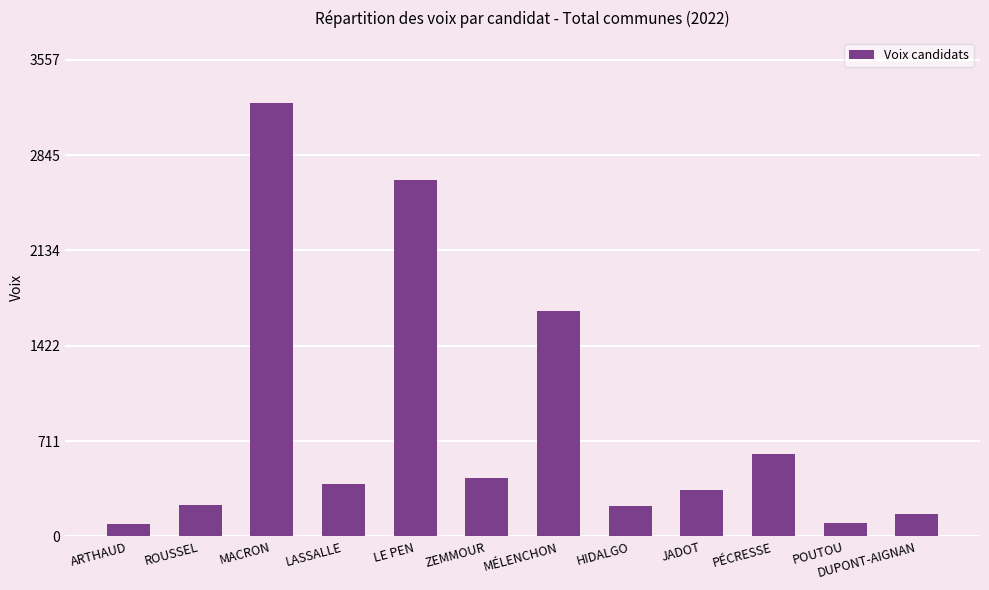

Which has a higher value, ARTHAUD or PÉCRESSE?

PÉCRESSE